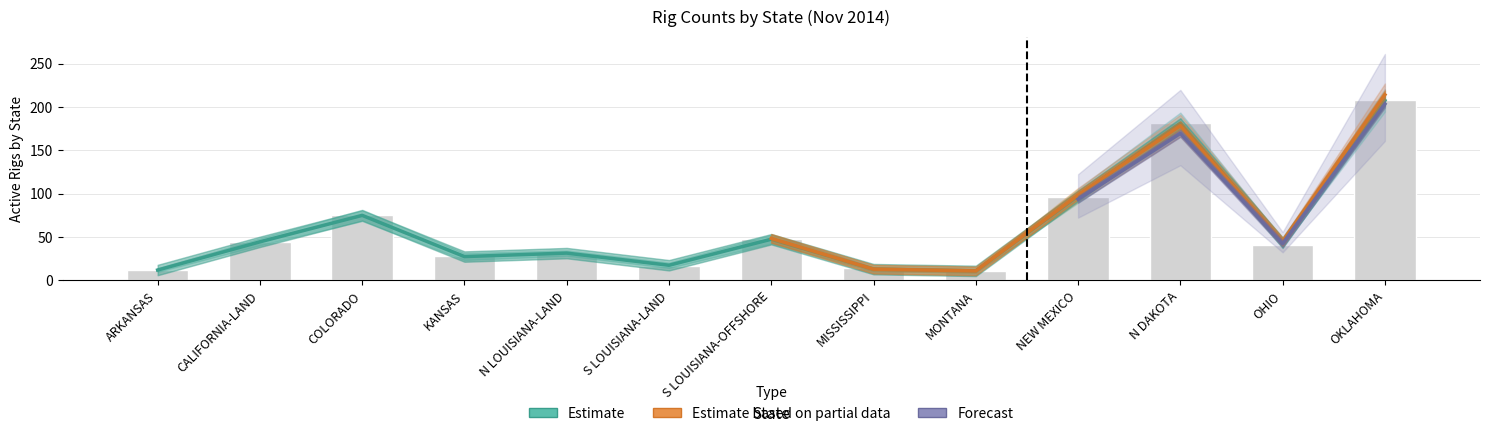

At how many categories does at least one series exceed 108?

2